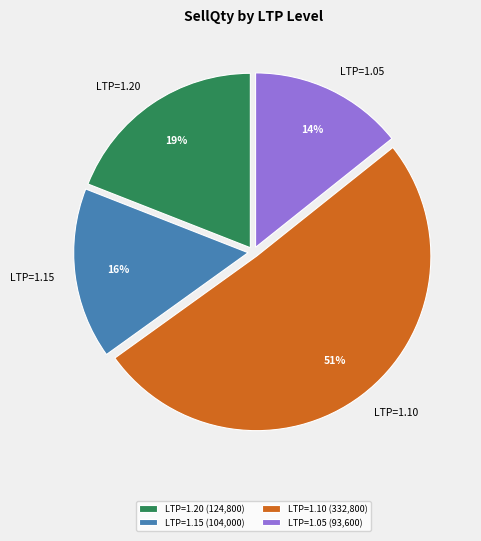

Count the number of slices in the pie.

4